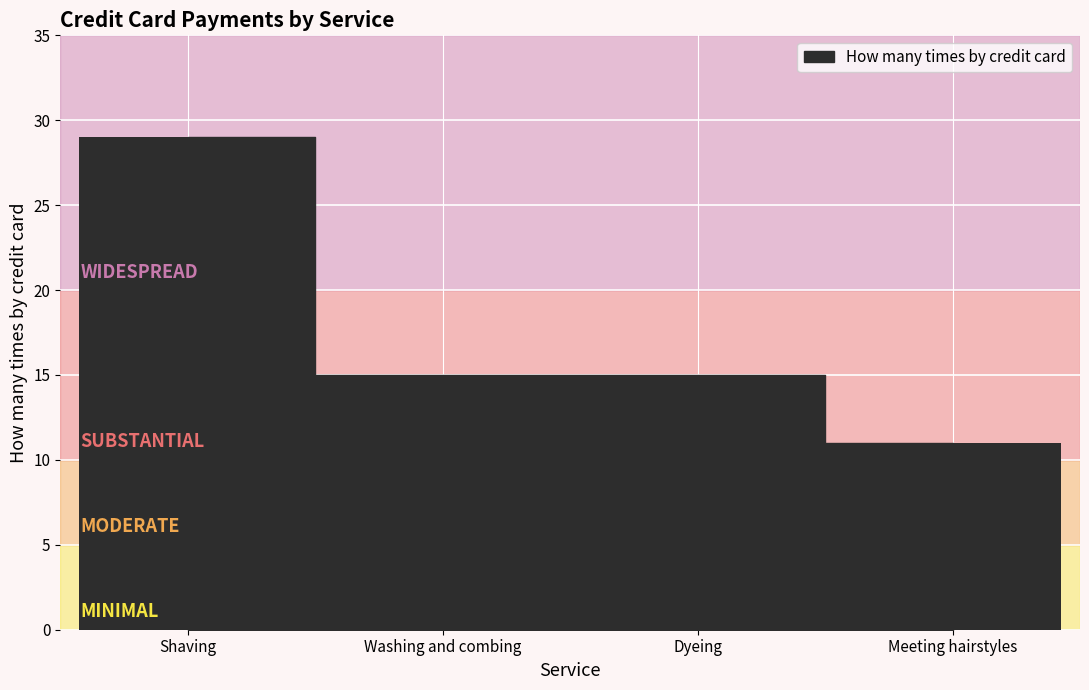

Count the number of categories in the chart.

4